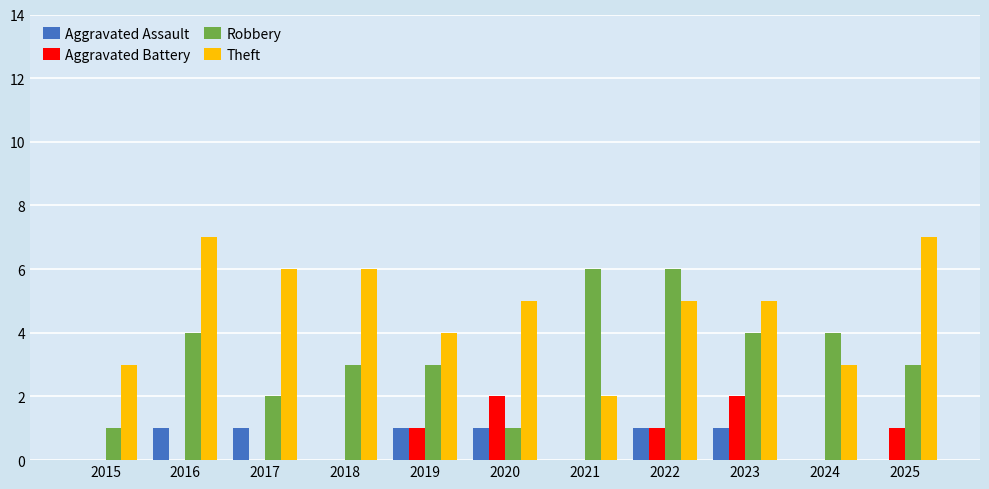

Reading left to right, what are all the values shown in this chart?

Aggravated Assault: 2015=0	2016=1	2017=1	2018=0	2019=1	2020=1	2021=0	2022=1	2023=1	2024=0	2025=0
Aggravated Battery: 2015=0	2016=0	2017=0	2018=0	2019=1	2020=2	2021=0	2022=1	2023=2	2024=0	2025=1
Robbery: 2015=1	2016=4	2017=2	2018=3	2019=3	2020=1	2021=6	2022=6	2023=4	2024=4	2025=3
Theft: 2015=3	2016=7	2017=6	2018=6	2019=4	2020=5	2021=2	2022=5	2023=5	2024=3	2025=7